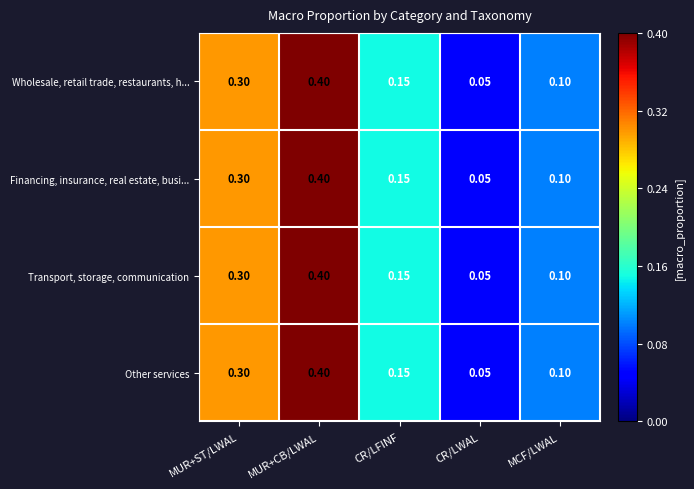

At which label does Transport, storage, communication reach its minimum?

CR/LWAL